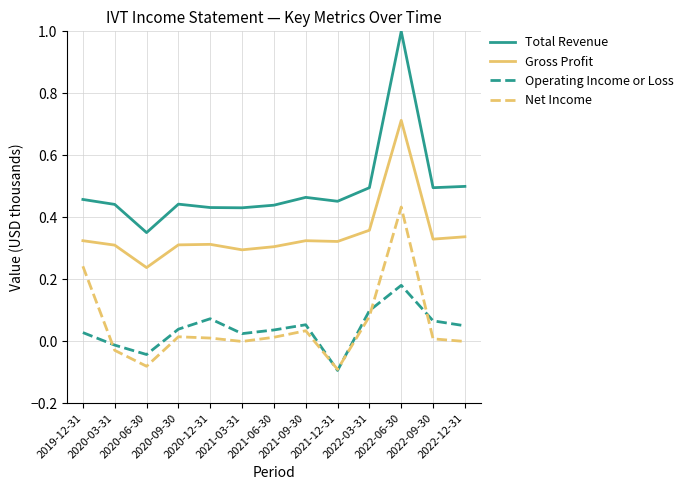

What is the greatest value displayed?

1.0